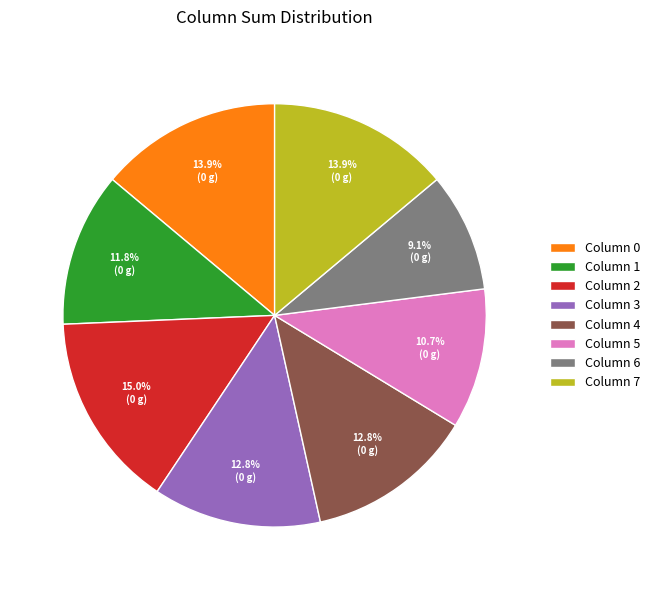

Approximately how many times larger is the value at Column 5 compared to Column 2?

0.7